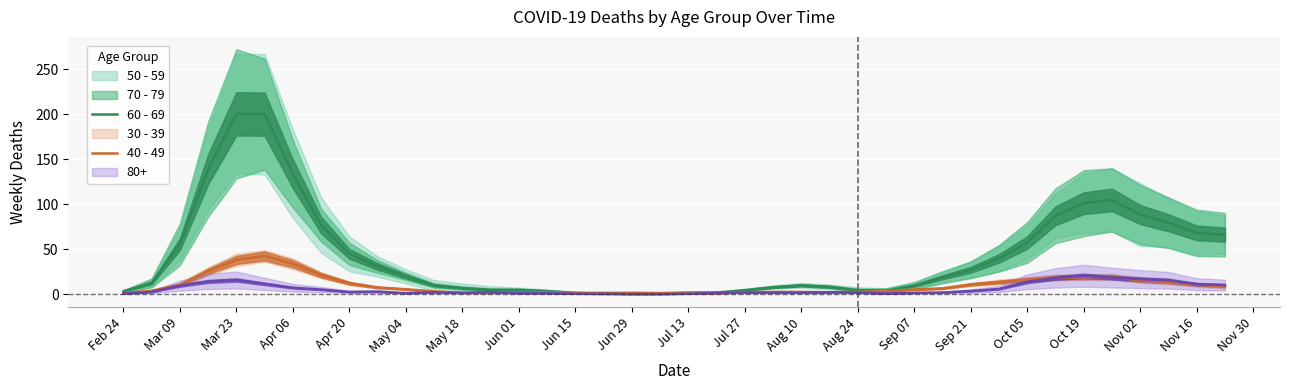

True or false: 40 - 49 has a value of 2.3 at Aug 10.

True